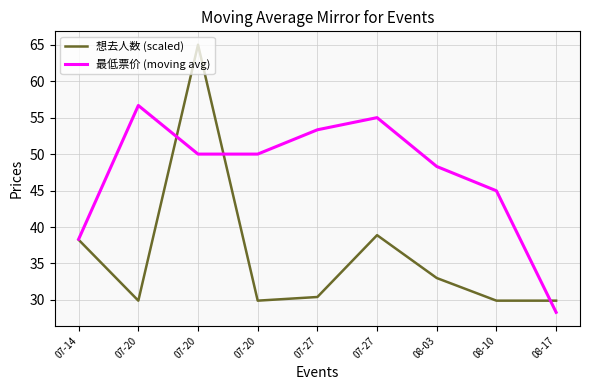

Is this an area chart (filled region under the line)?

No